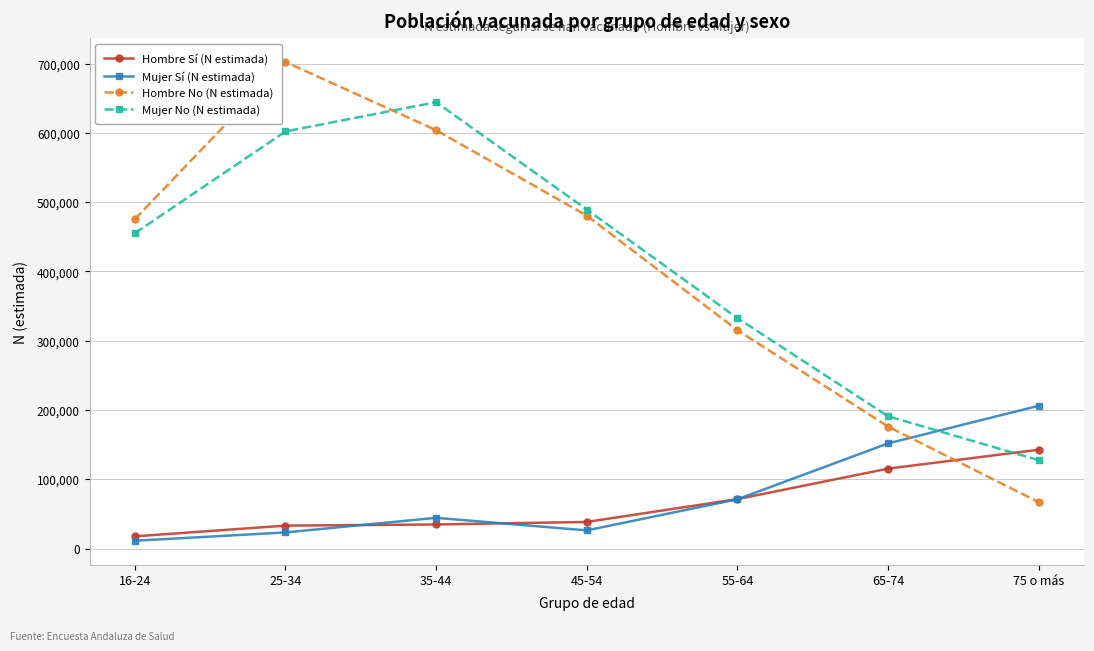

What is the total value across all series at 55-64?

790696